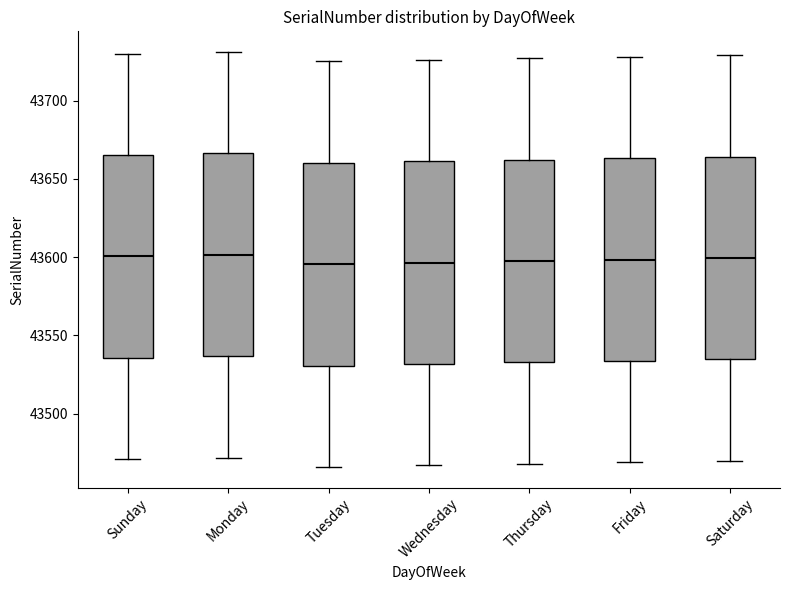

Where is the upper edge of the box for Sunday on the y-axis? The values are not printed on the chart, so give them approximately, as read against the axis.

43665